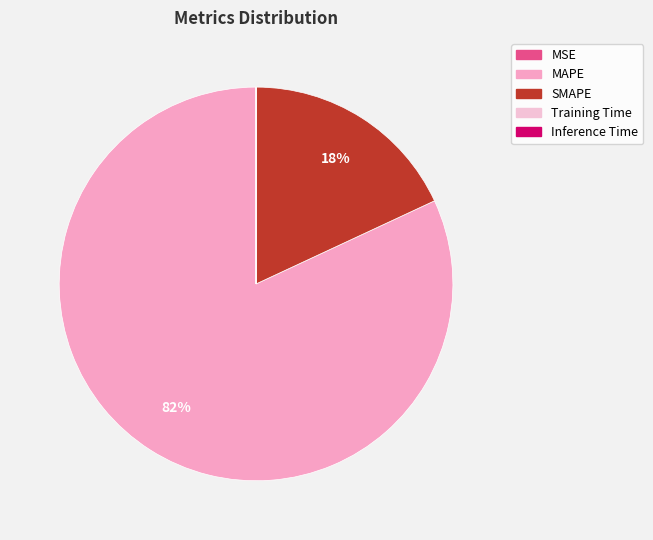

The Inference Time slice represents 1% of the pie. True or false?

False